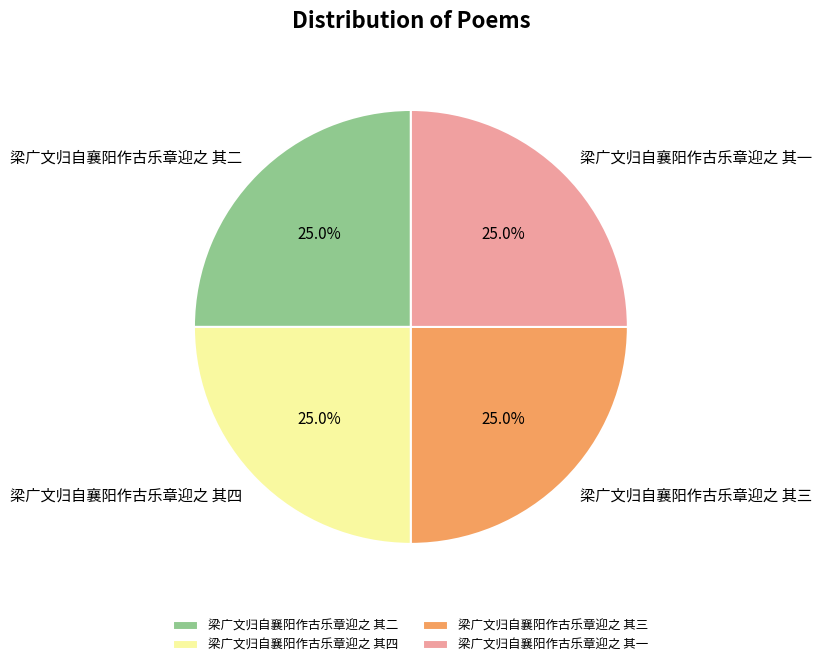

The 梁广文归自襄阳作古乐章迎之 其三 slice represents 12% of the pie. True or false?

False